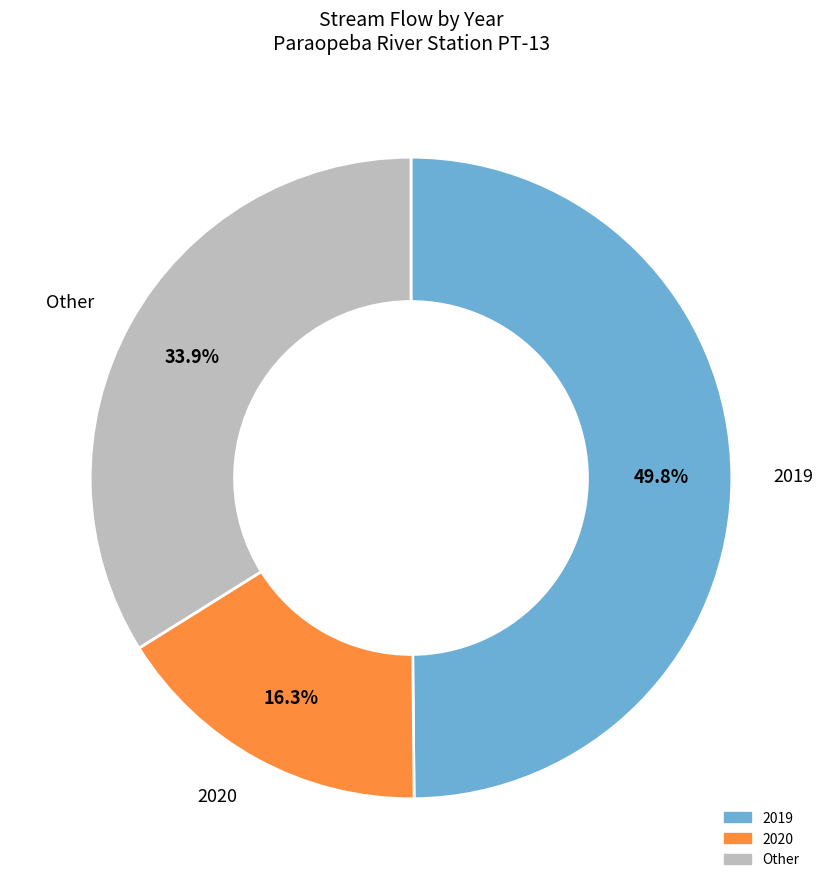

Approximately how many times larger is the value at Other compared to 2019?

0.7